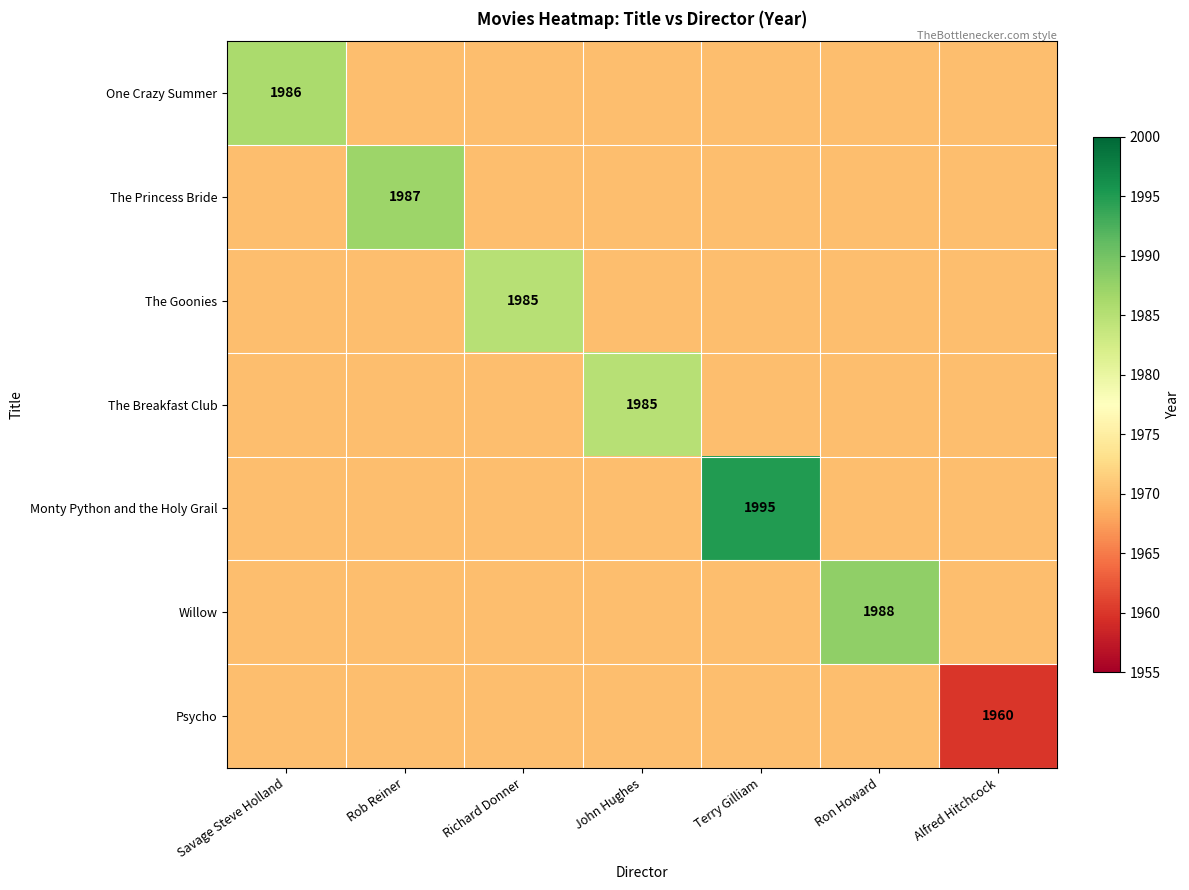

How many distinct data groups are displayed?

7